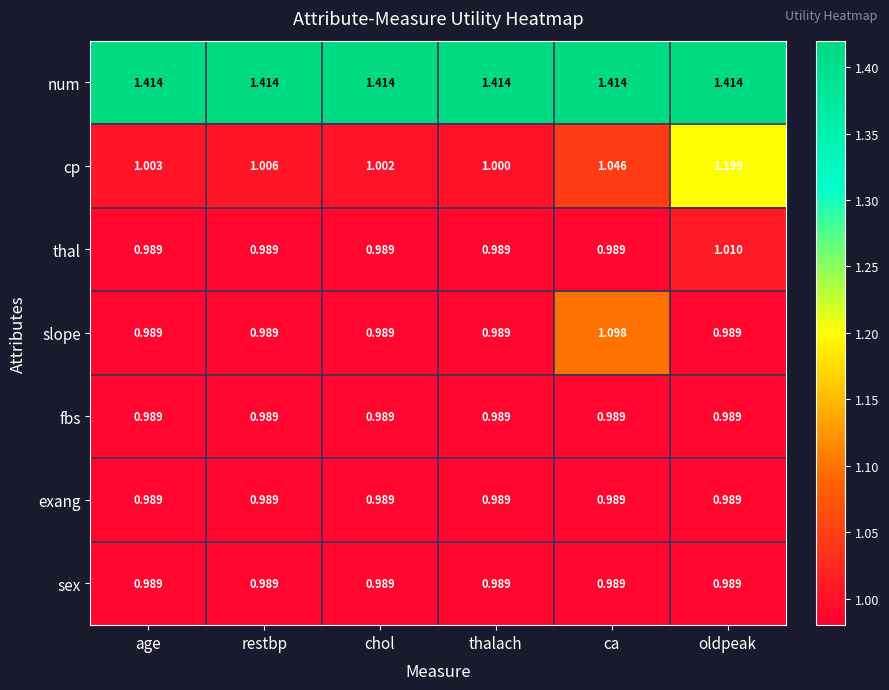

What is the total value across all series at age?

7.4